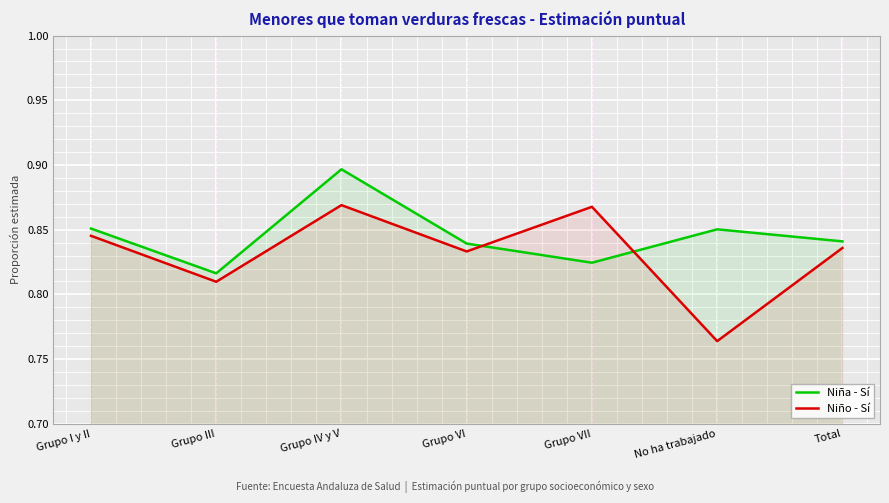

Which series has the widest spread of values?

Niño - Sí